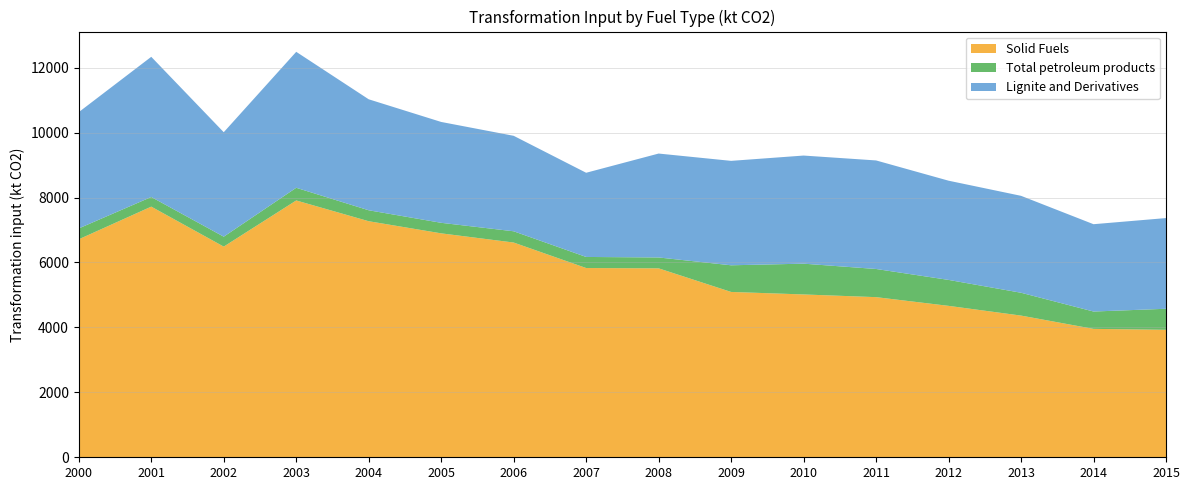

Reading left to right, transcribe all the data shown in this chart.

Solid Fuels: 2000=6713.6	2001=7719.3	2002=6488.1	2003=7909.5	2004=7270.0	2005=6896.4	2006=6613.7	2007=5828.5	2008=5819.0	2009=5092.0	2010=5014.7	2011=4931.7	2012=4663.5	2013=4363.9	2014=3954.4	2015=3925.9
Total petroleum products: 2000=334.5	2001=296.5	2002=305.6	2003=390.2	2004=337.3	2005=324.6	2006=346.4	2007=340.9	2008=334.9	2009=821.0	2010=947.8	2011=867.3	2012=799.0	2013=703.3	2014=534.3	2015=647.8
Lignite and Derivatives: 2000=3581.6	2001=4317.3	2002=3217.5	2003=4187.3	2004=3417.6	2005=3106.3	2006=2940.5	2007=2592.9	2008=3200.1	2009=3216.0	2010=3329.8	2011=3343.0	2012=3055.7	2013=2984.9	2014=2689.3	2015=2793.3